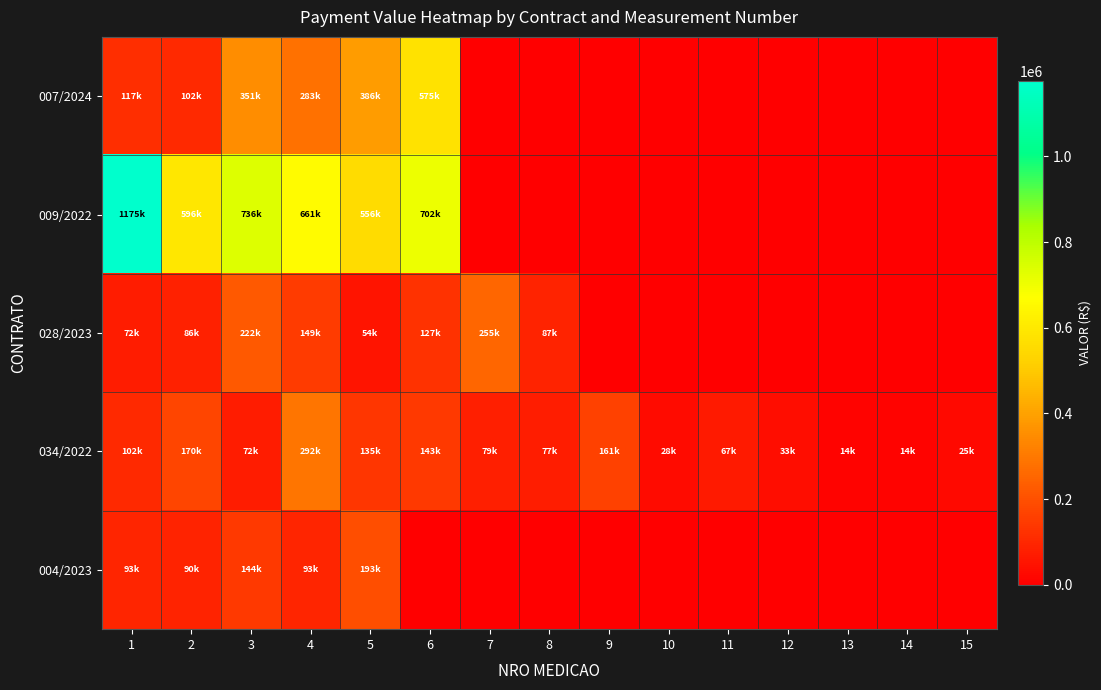

At which label does row_3 reach its peak?

4